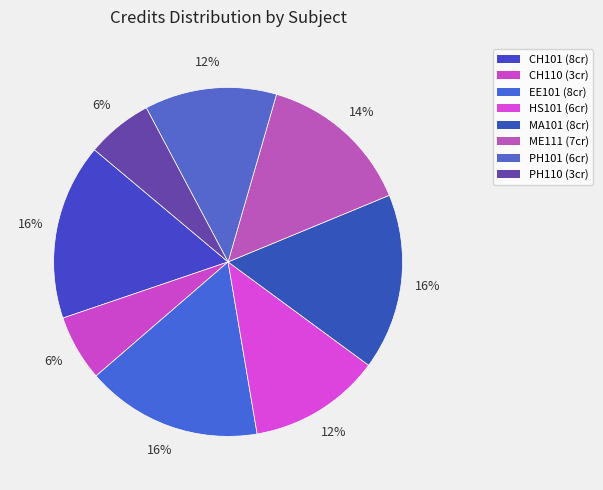

Is the sum of HS101 and MA101 greater than half?

No